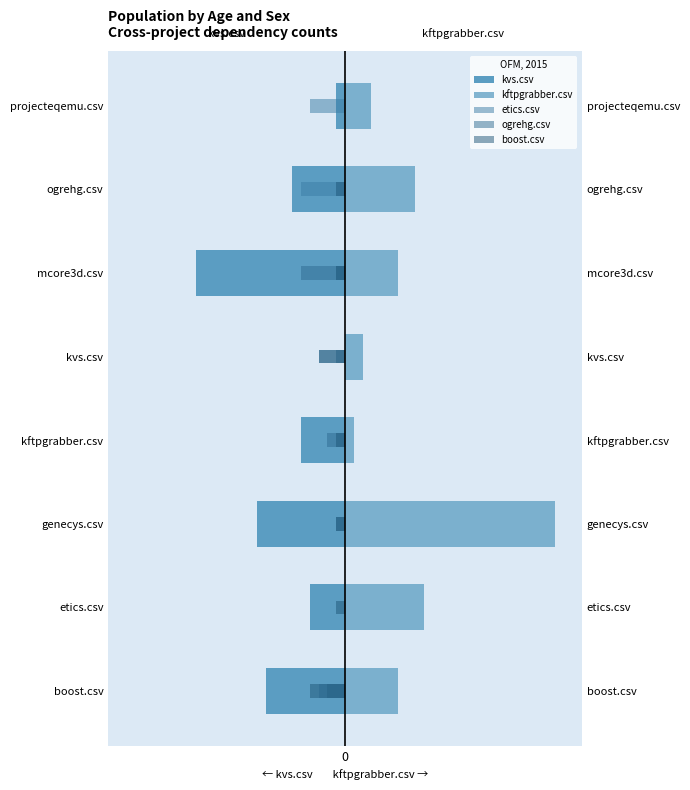

True or false: kvs.csv has a value of -10 at genecys.csv.

True